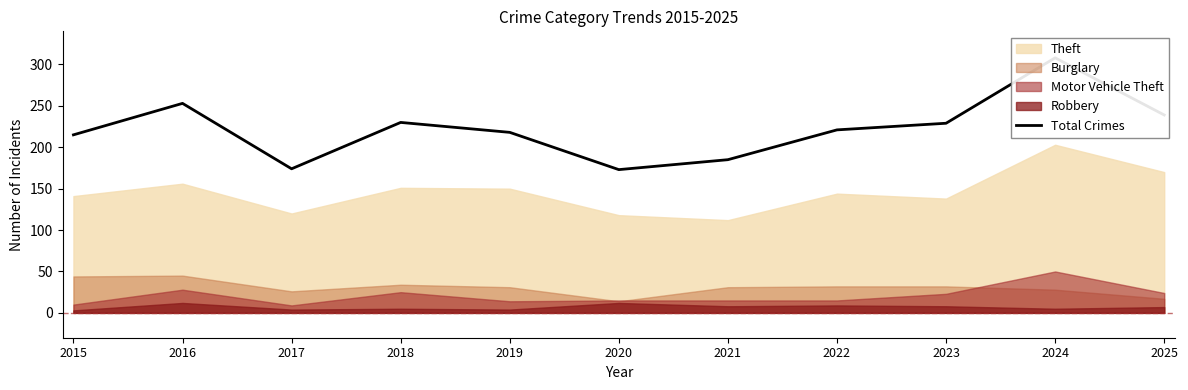

Reading right to left, extract all data points from this chart.

239	308	229	221	185	173	218	230	174	253	215